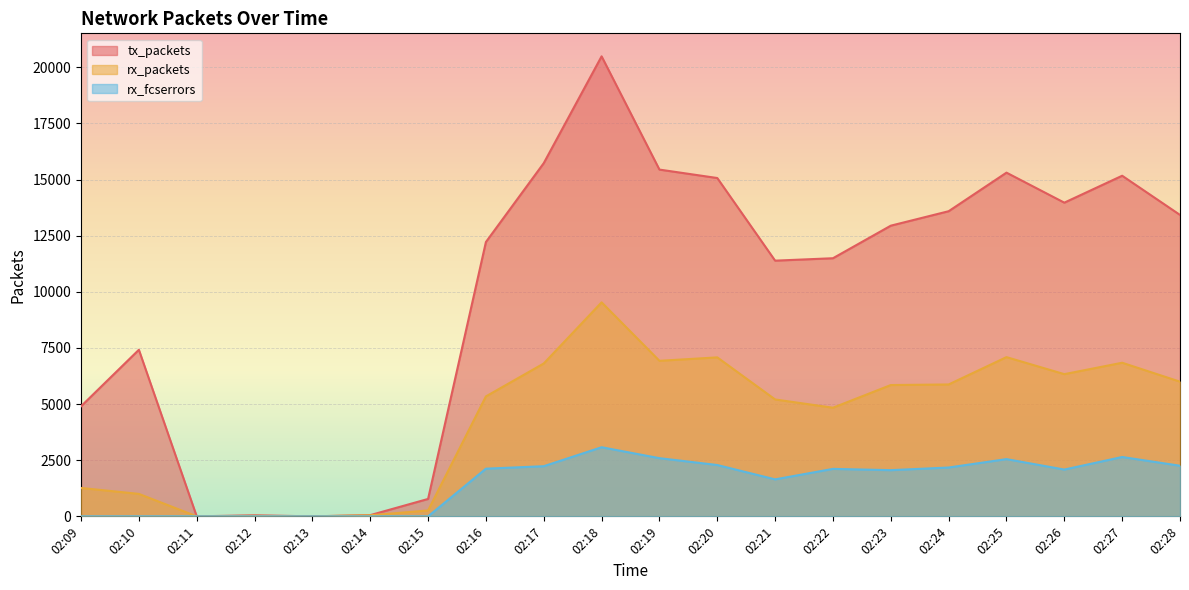

At which label does rx_fcserrors first exceed 2114?

02:16